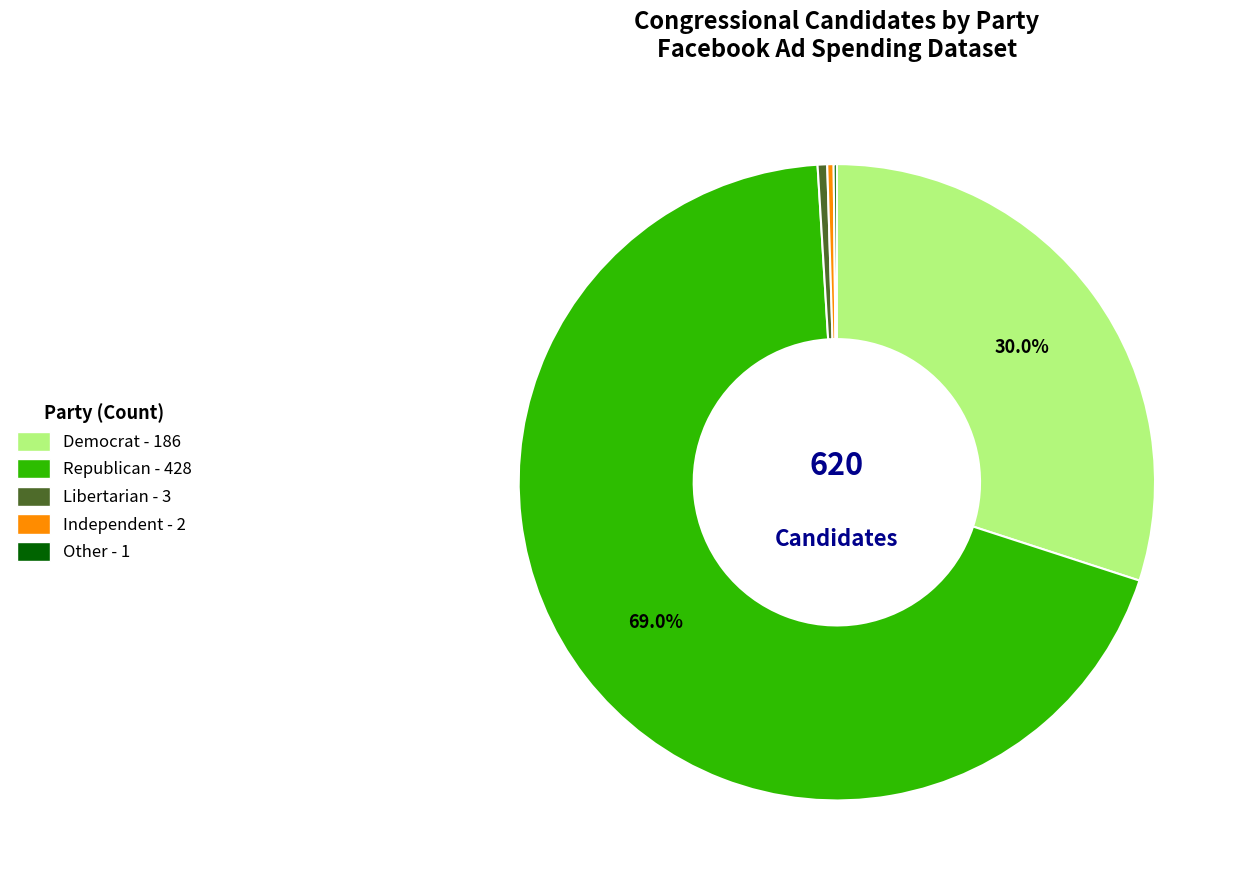

Which slice is the largest?

Republican